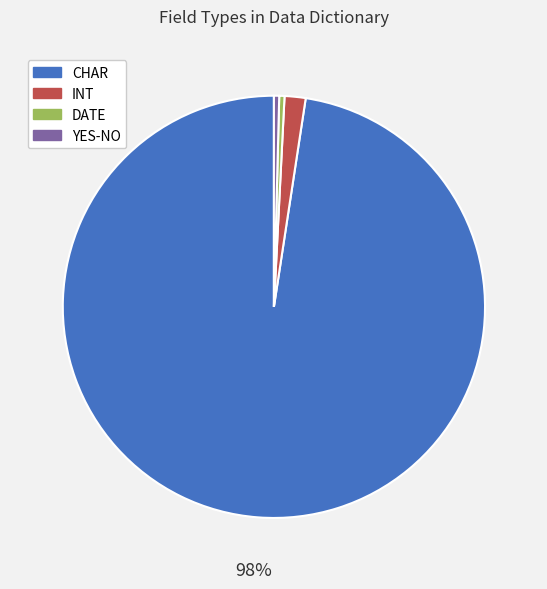

Is the sum of INT and CHAR greater than half?

Yes